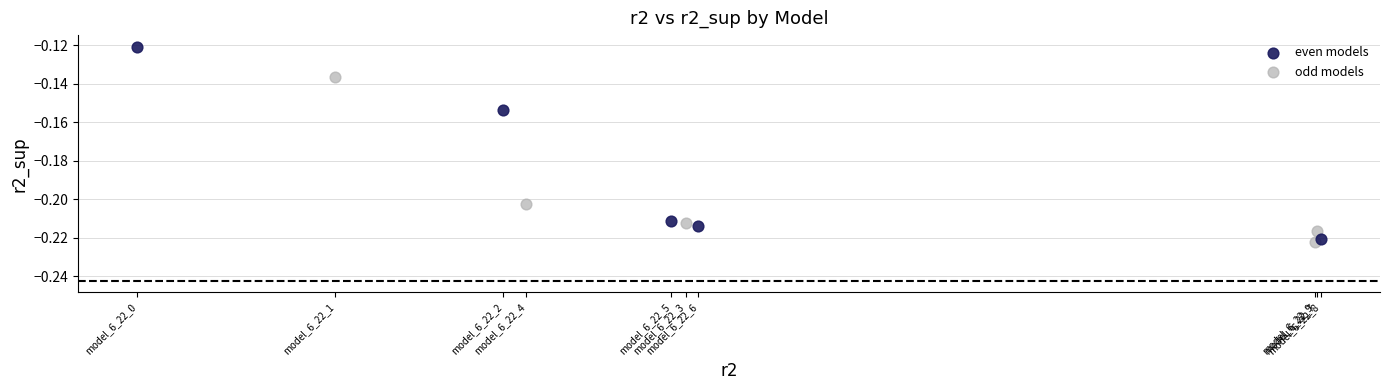

What are all the series names shown in the legend?

even models, odd models